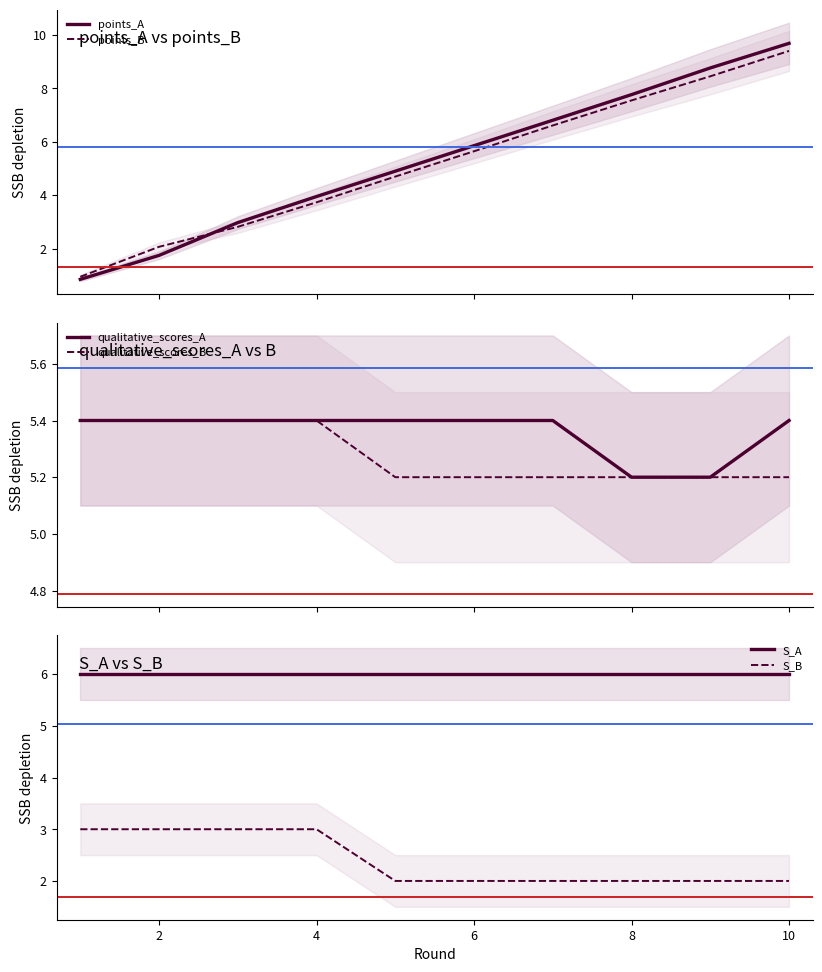

The value of S_B at 8 is 3.5. True or false?

False